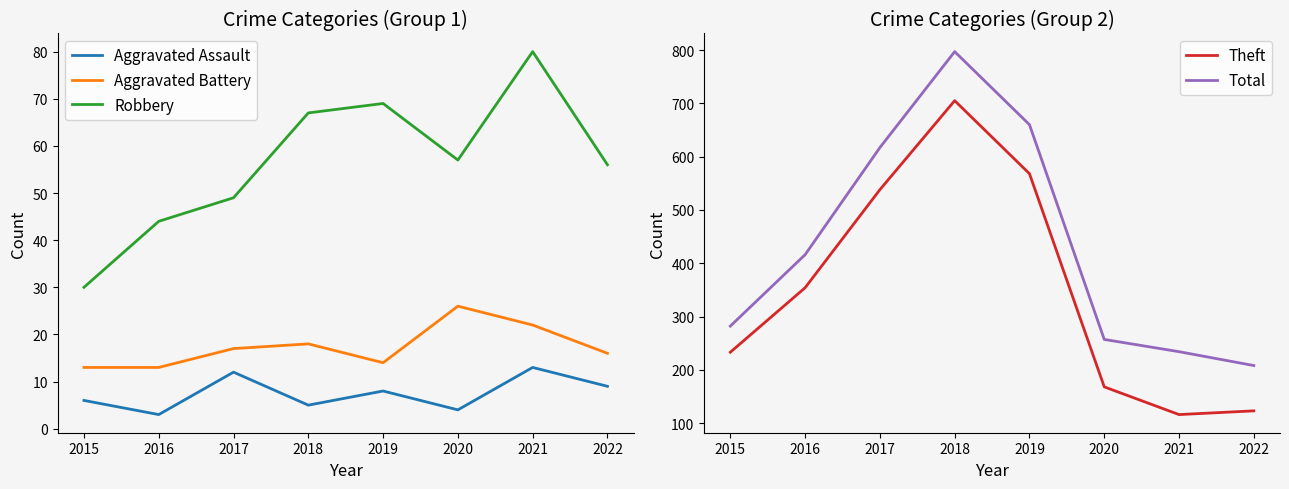

Which has a higher value, 2022 or 2020?

2022